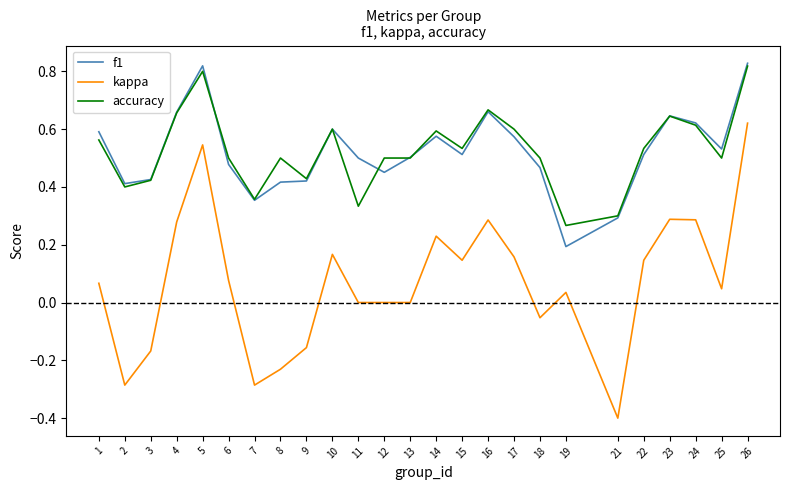

At how many categories does at least one series exceed 0?

25